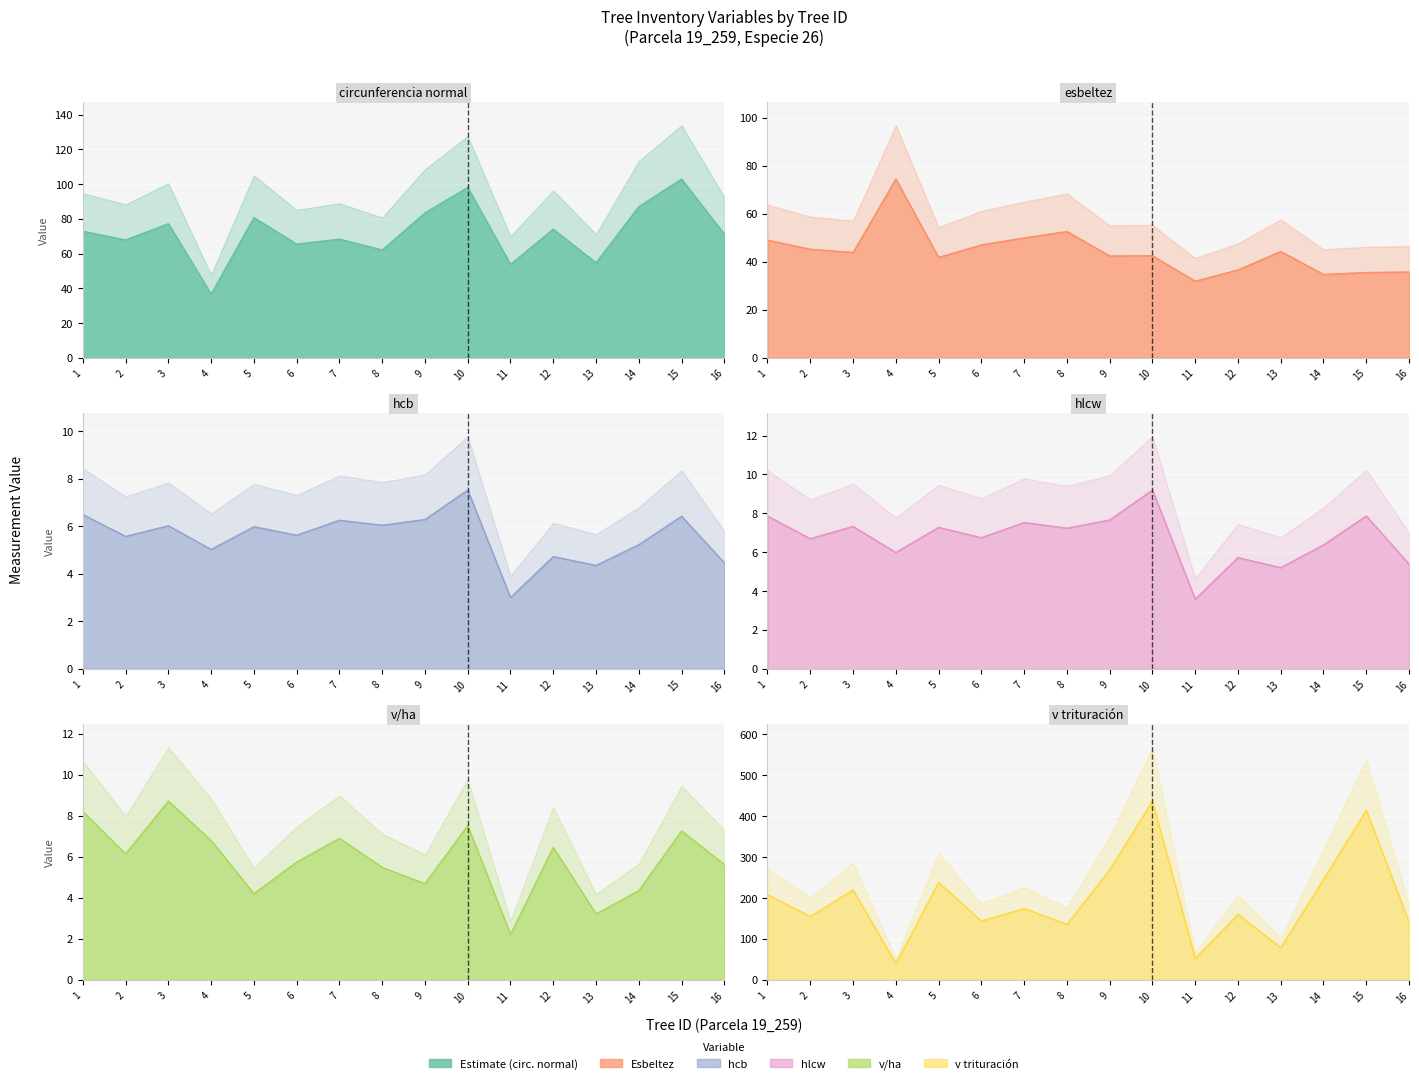

What is the smallest value displayed?

2.2